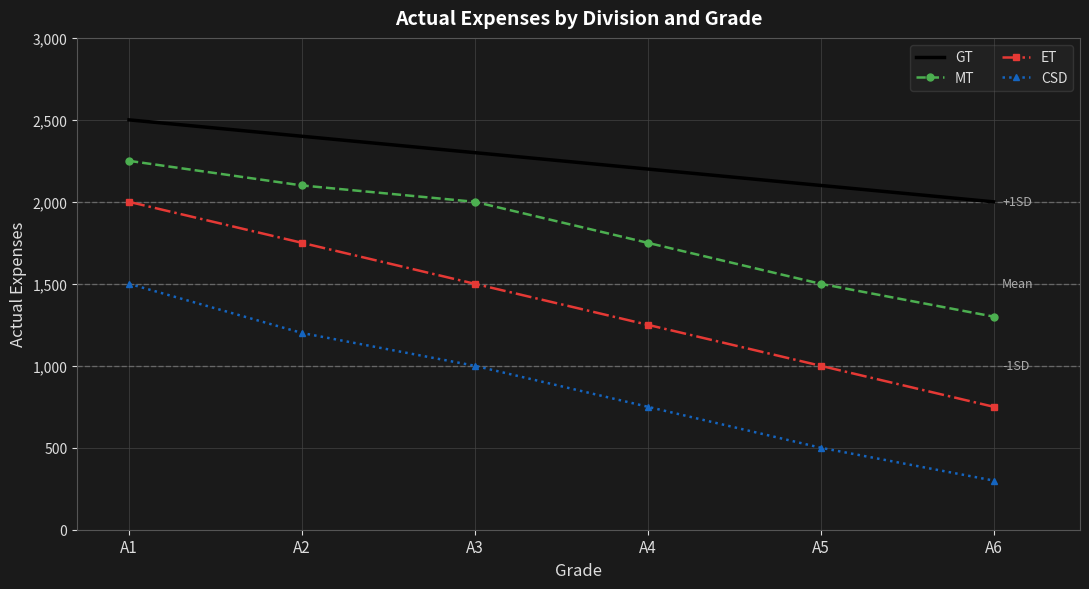

Reading left to right, what are all the values shown in this chart?

GT: 2500	2400	2300	2200	2100	2000
MT: 2250	2100	2000	1750	1500	1300
ET: 2000	1750	1500	1250	1000	750
CSD: 1500	1200	1000	750	500	300